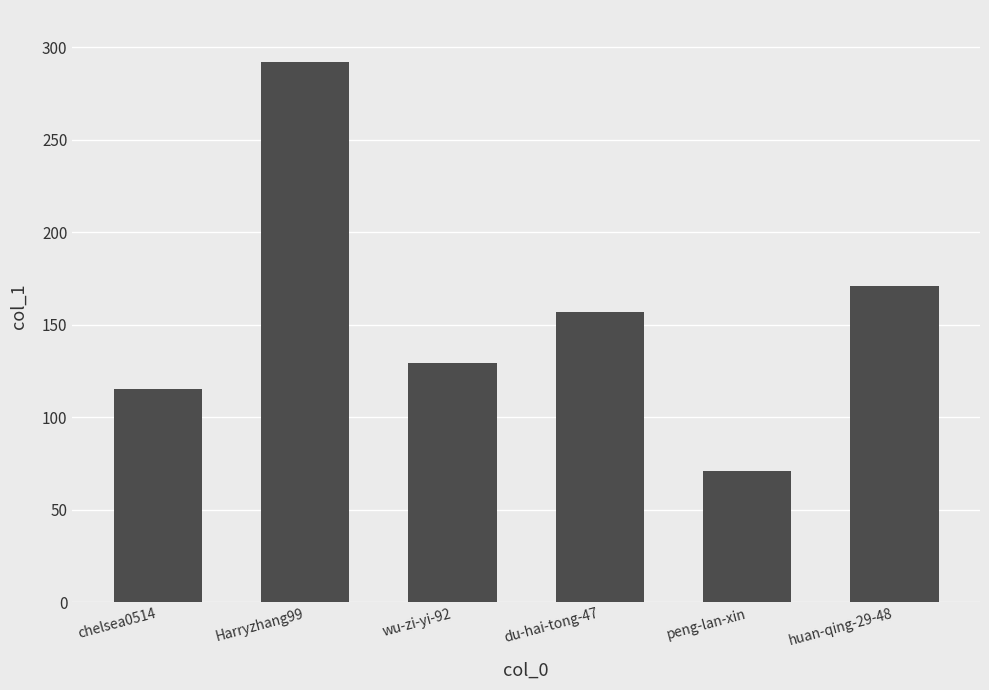

List the labels in order of value, smallest first.

peng-lan-xin, chelsea0514, wu-zi-yi-92, du-hai-tong-47, huan-qing-29-48, Harryzhang99